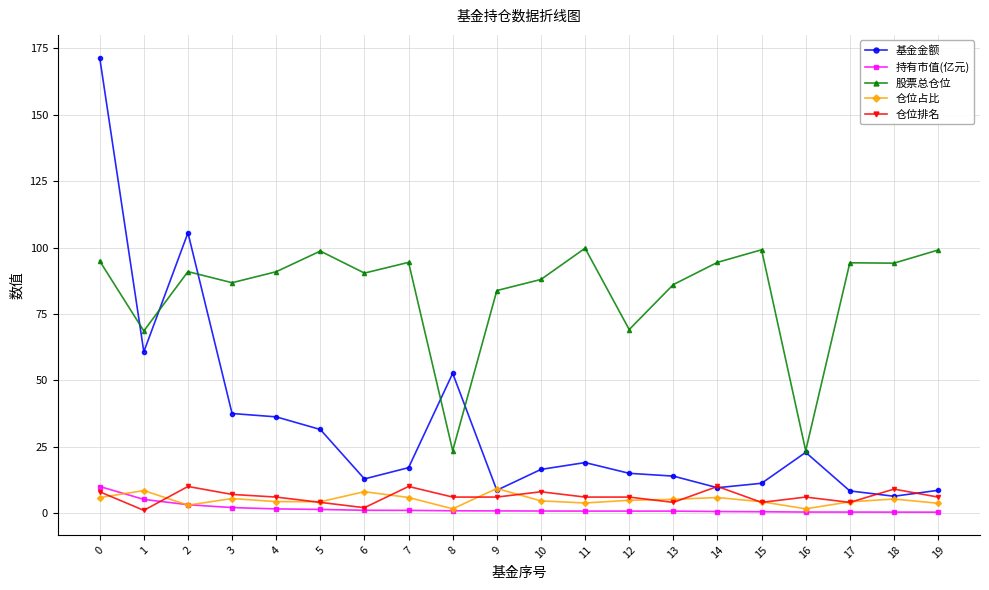

Which series has the largest total across all categories?

股票总仓位